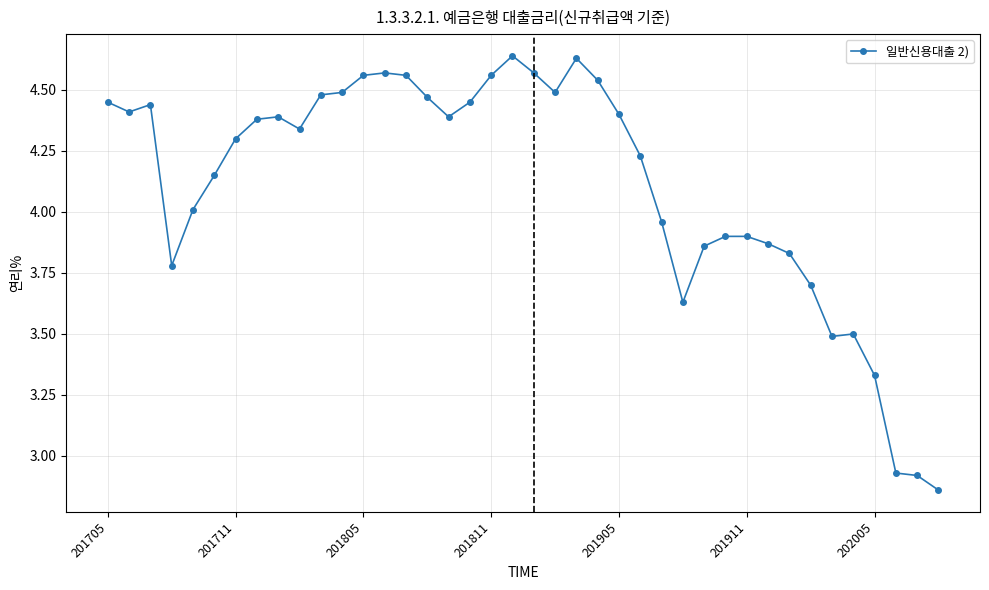

True or false: there are more than 0 points higher than both neighbors.

True